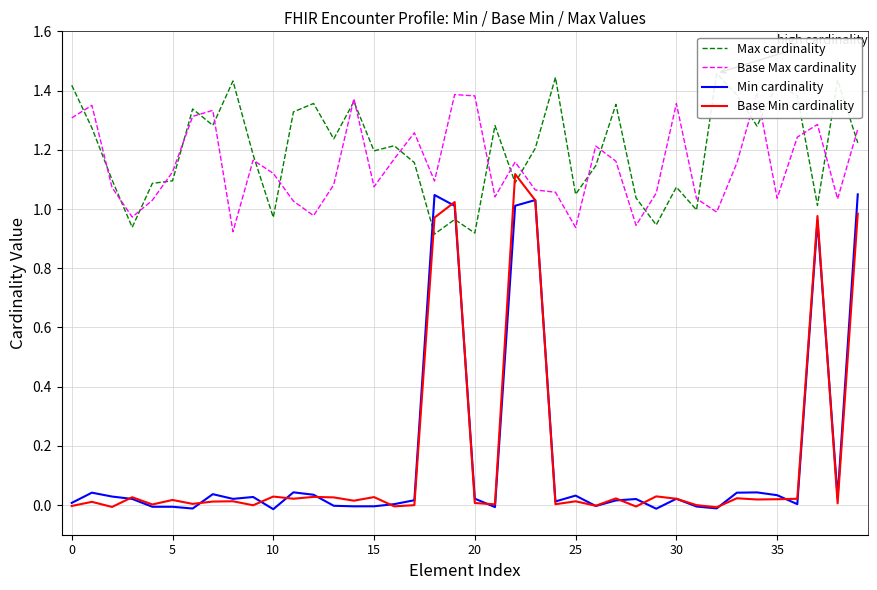

In Base Max cardinality, how many points are higher than both neighbors (excluding endpoints)?

11